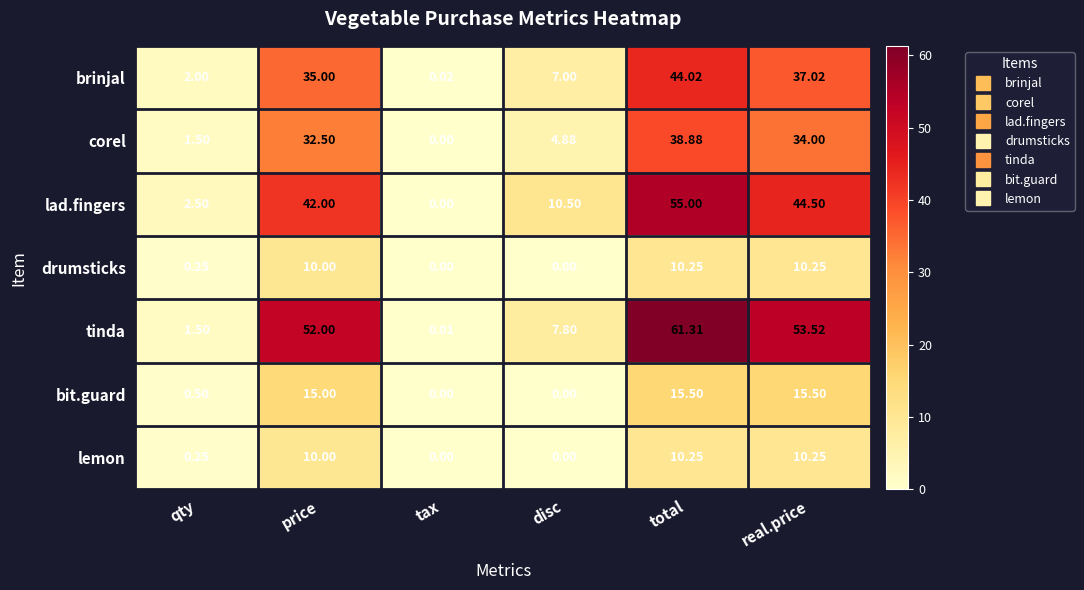

At which category is the sum across all series the highest?

total